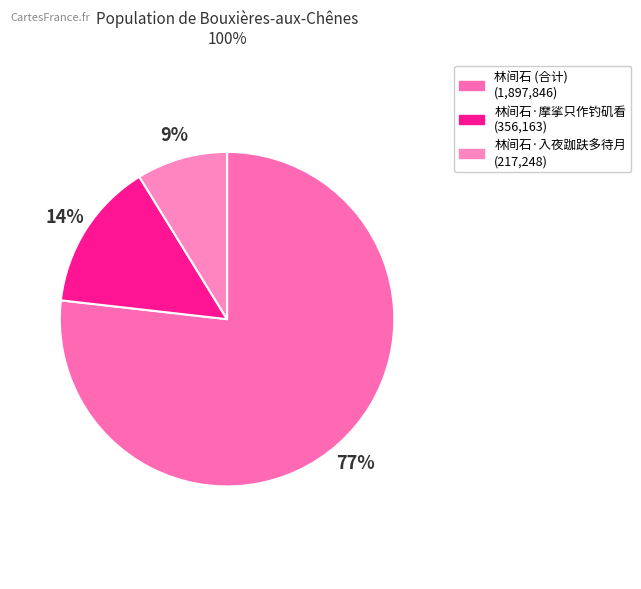

Count the number of slices in the pie.

3